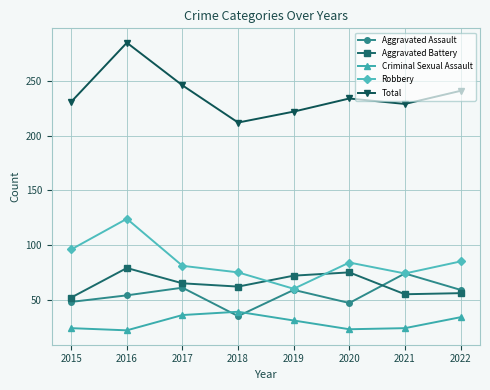

True or false: Aggravated Assault and Total intersect in this chart.

False